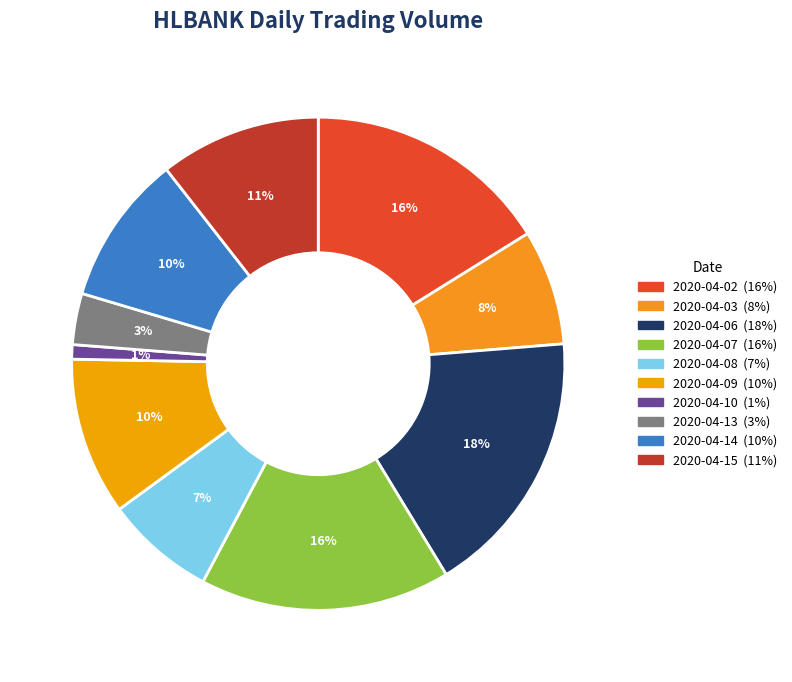

Is it true that 2020-04-14 is 10% of the pie?

True